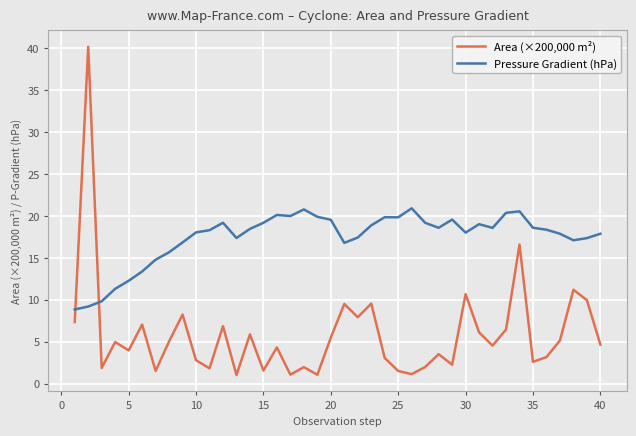

After their last crossing, which series has the higher values: Pressure Gradient (hPa) or Area (×200,000 m²)?

Pressure Gradient (hPa)